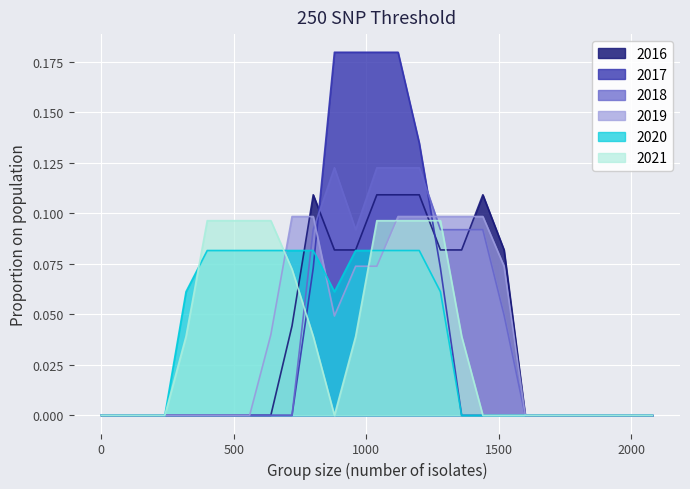

How many positive values does the 2019 series have?

12